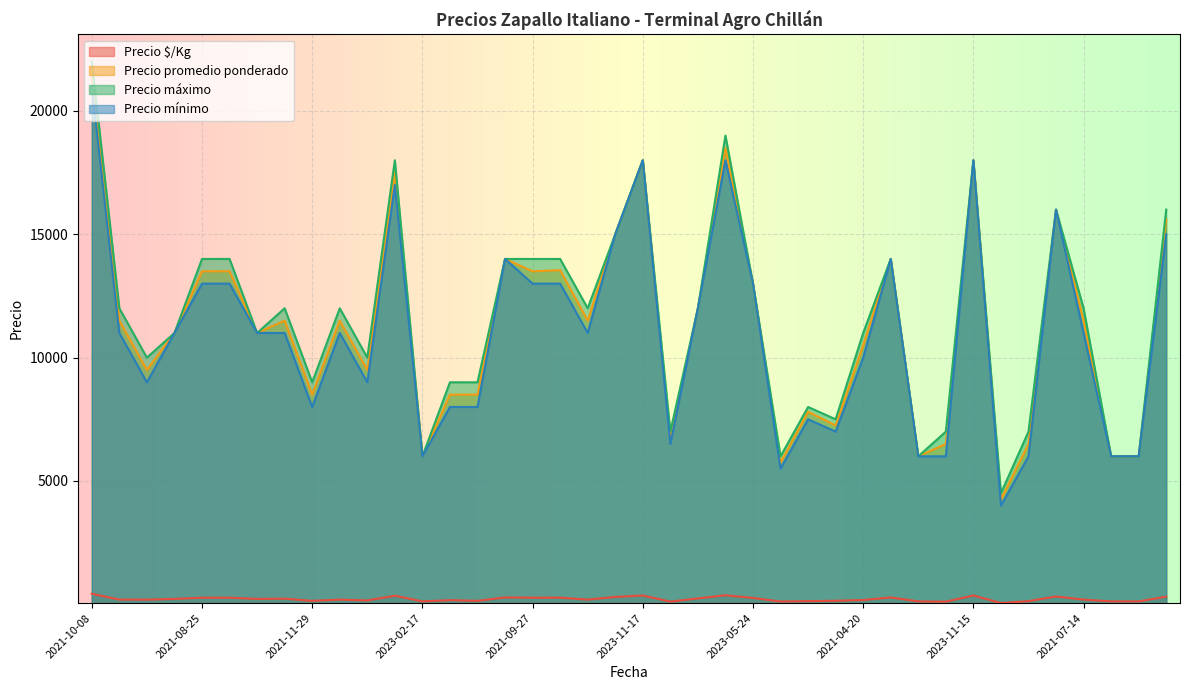

In Precio promedio ponderado, how many points are higher than both neighbors (excluding endpoints)?

11